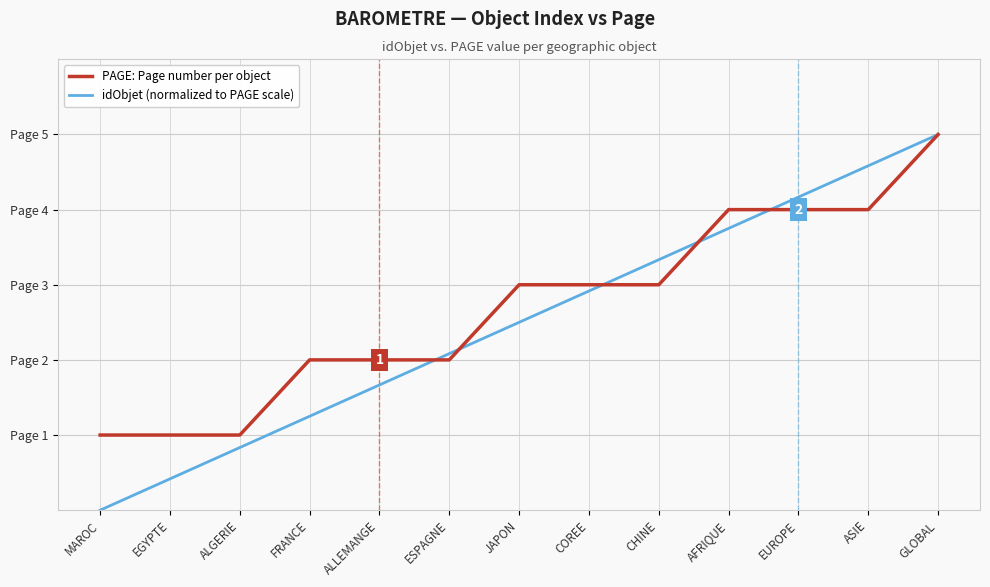

Which series changed the most between ASIE and GLOBAL?

PAGE: Page number per object